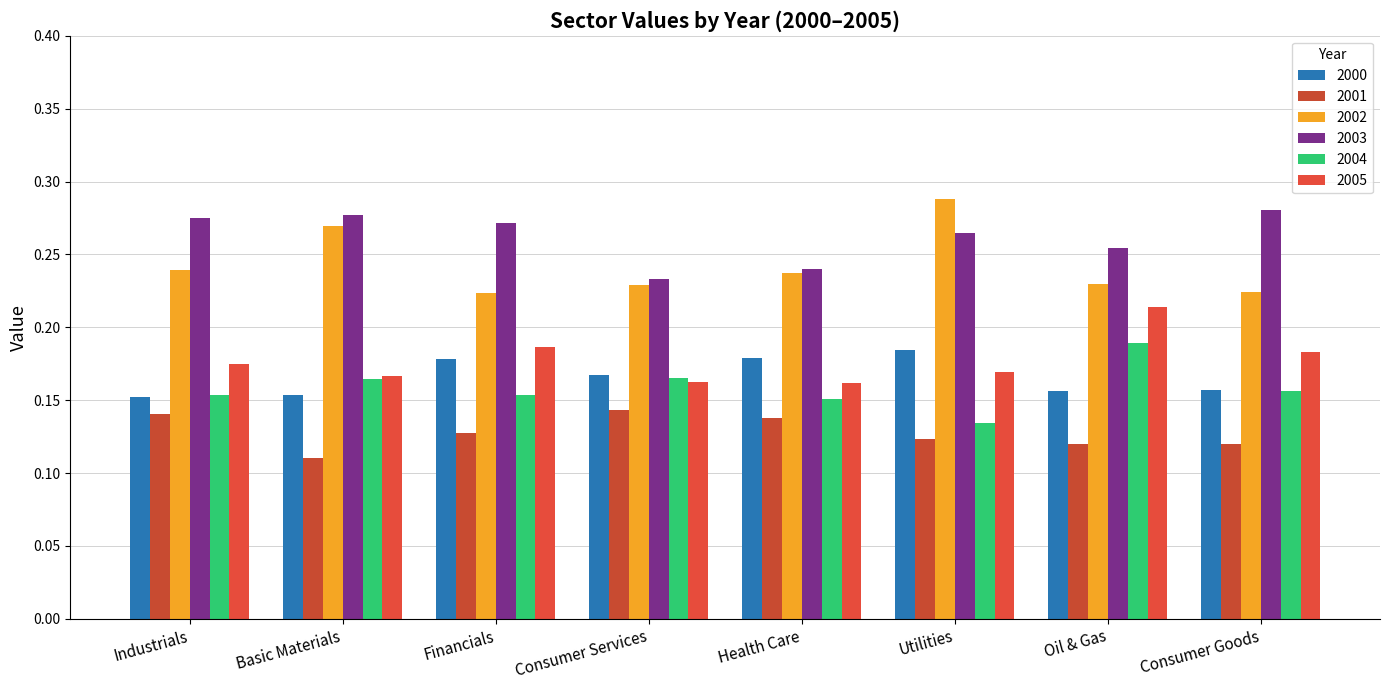

Rank the series at Financials from lowest to highest value.

2001, 2004, 2000, 2005, 2002, 2003